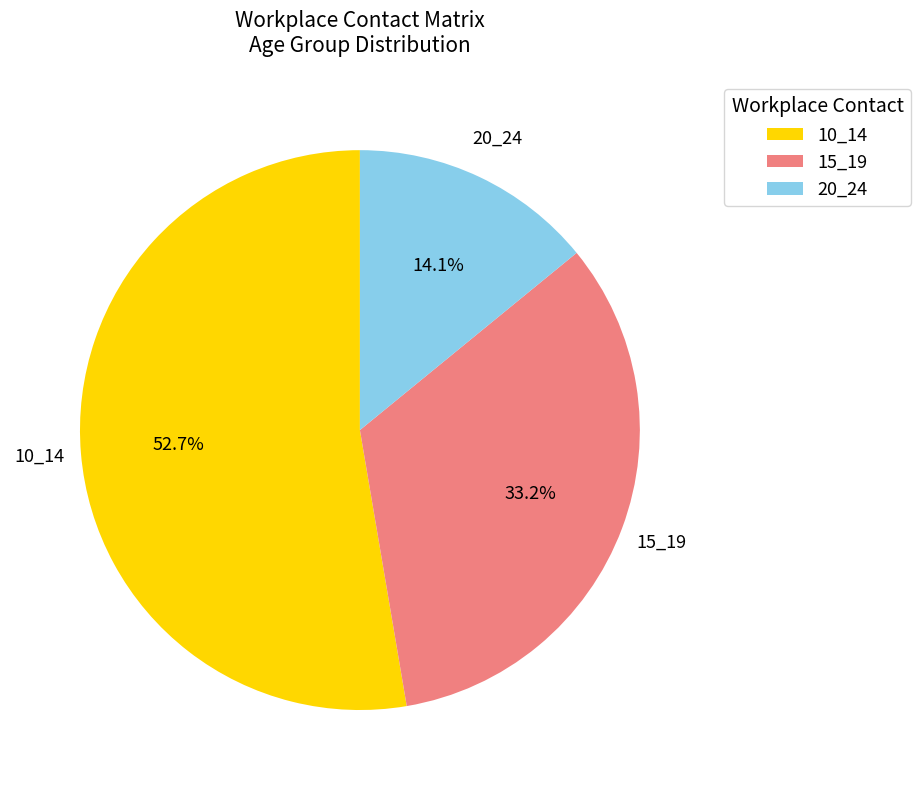

How many segments does this pie chart have?

3